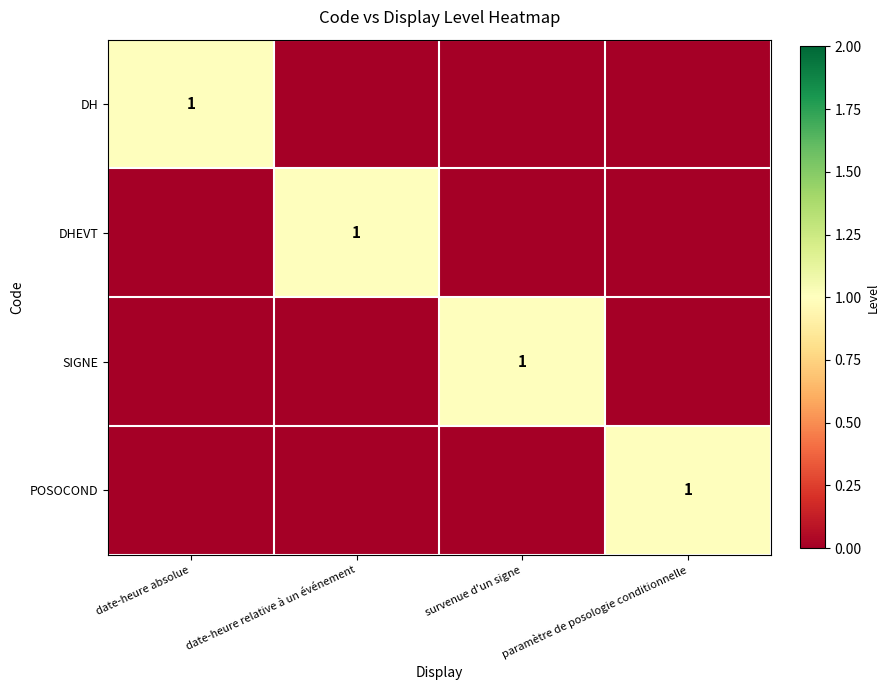

What is the maximum value shown in the chart?

1